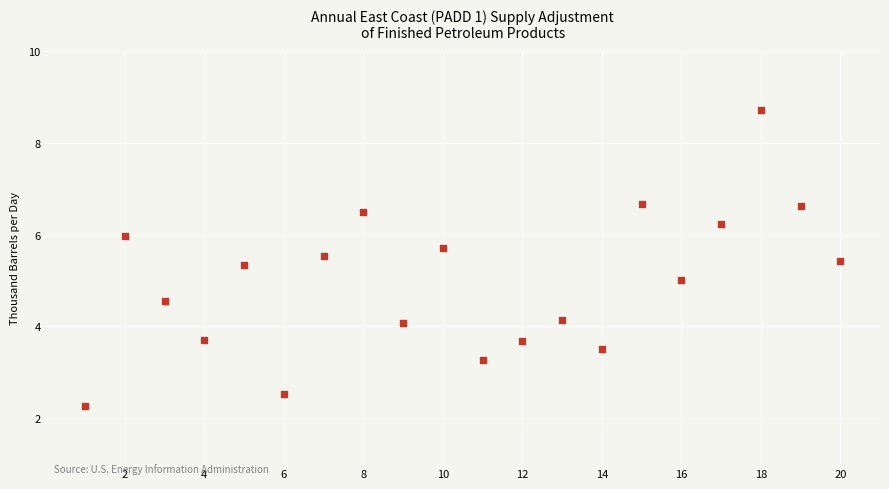

What is the range of Y values (max minus min)?

6.4